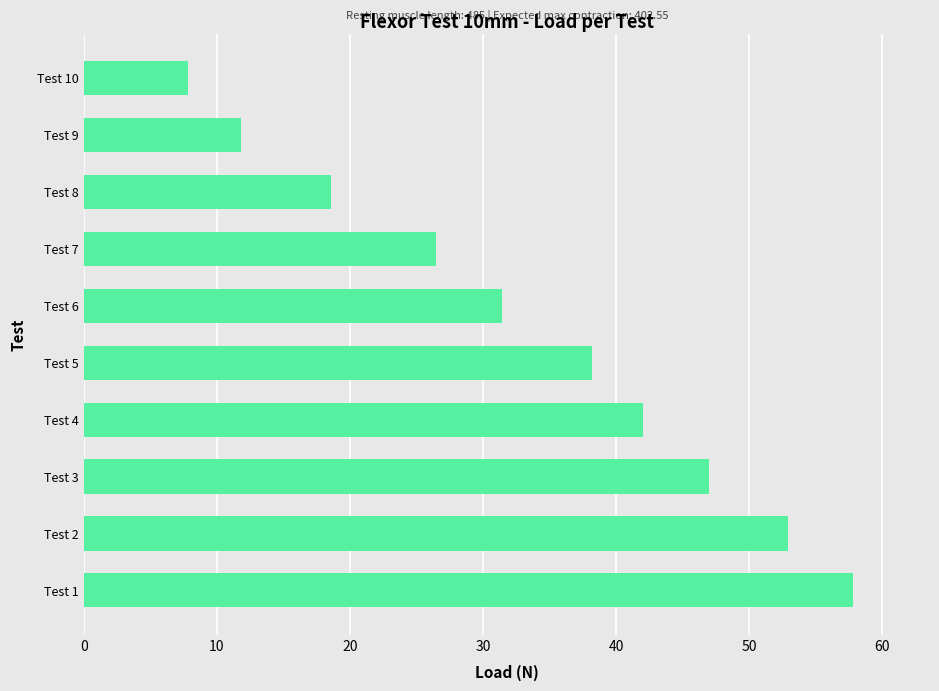

The chart shows a value of 63.2 at Test 4. True or false?

False